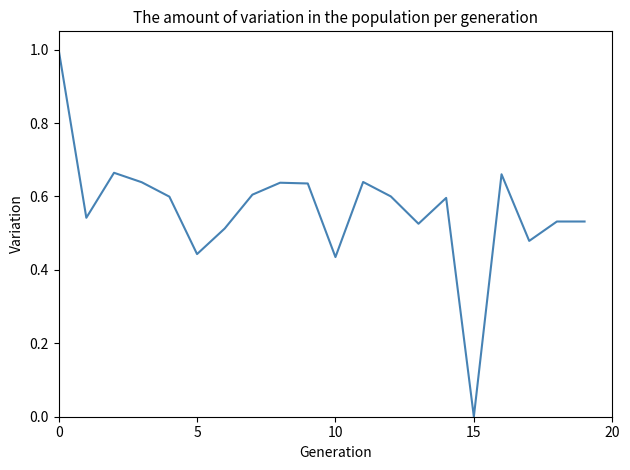

What is the difference between the maximum and minimum values?

1.0